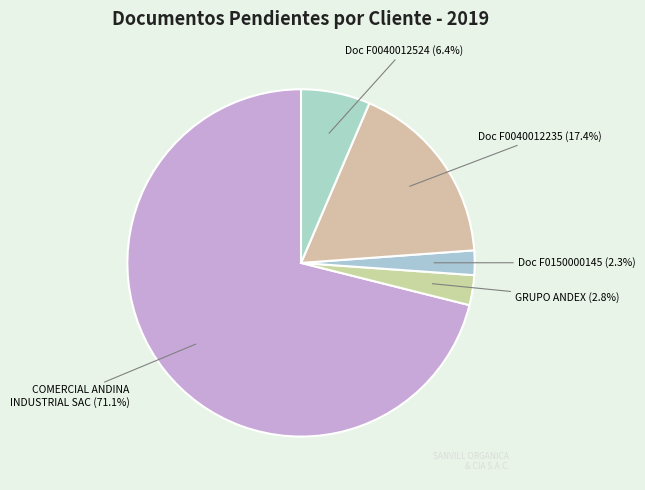

How many segments does this pie chart have?

5